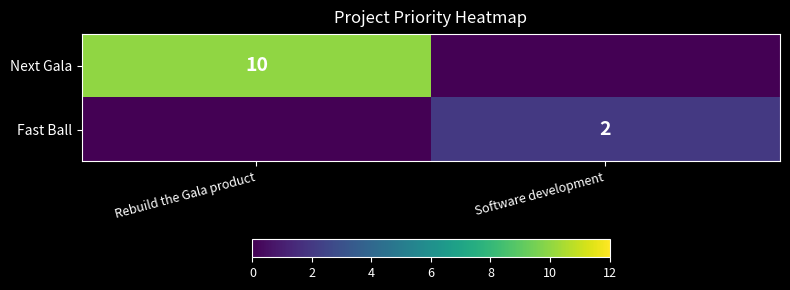

Is it true that Next Gala equals 10 at Rebuild the Gala product?

True